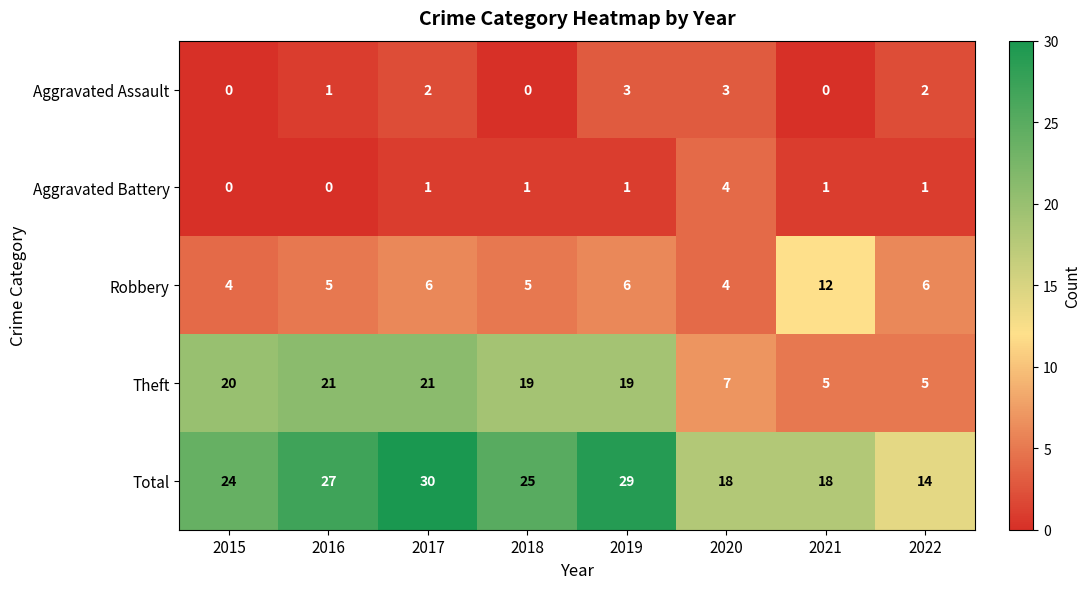

The Total series shows 24 at 2015. True or false?

True